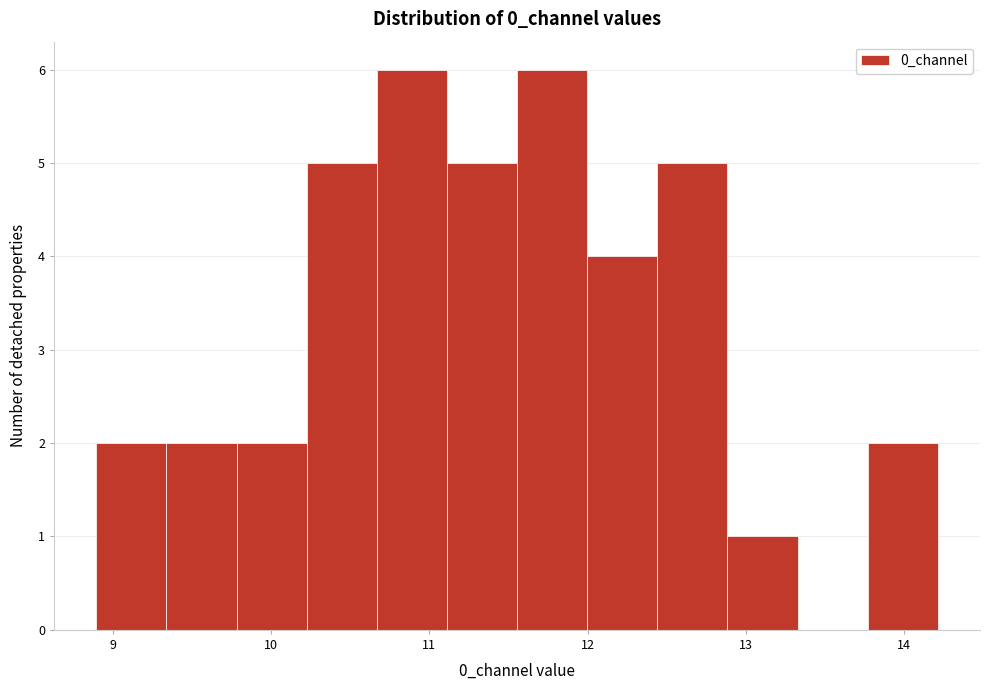

Reading left to right, list every bar in this chart as the range it spans on the x-axis followed by its height. Neither the bar edges nor the heights are printed on the chart, so give them approximately, as read against the axes.

8.9 to 9.3: 2
9.3 to 9.8: 2
9.8 to 10.2: 2
10.2 to 10.7: 5
10.7 to 11.1: 6
11.1 to 11.6: 5
11.6 to 12.0: 6
12.0 to 12.4: 4
12.4 to 12.9: 5
12.9 to 13.3: 1
13.3 to 13.8: 0
13.8 to 14.2: 2